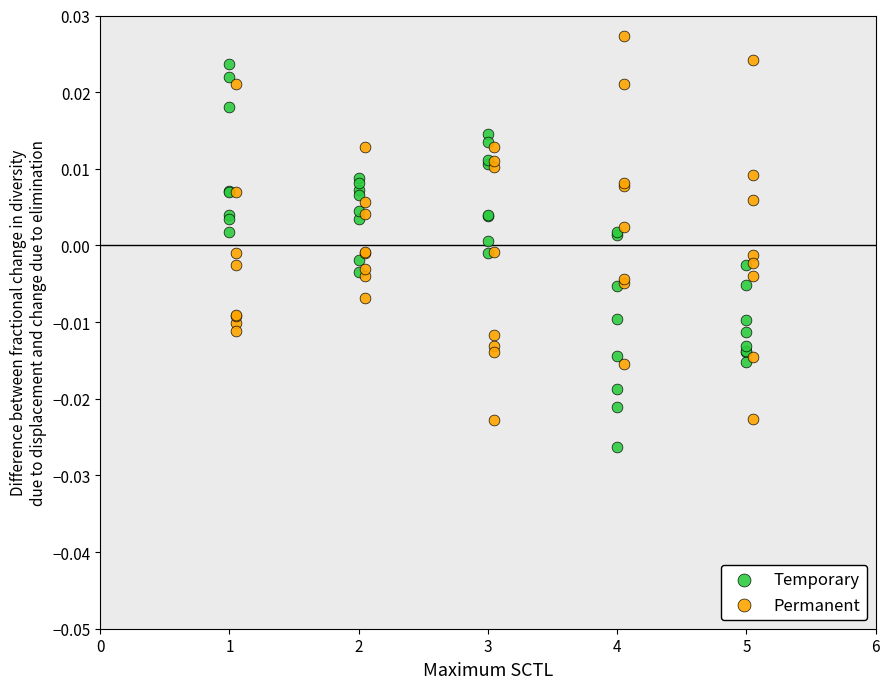

Which series contains the lowest Y value?

Temporary